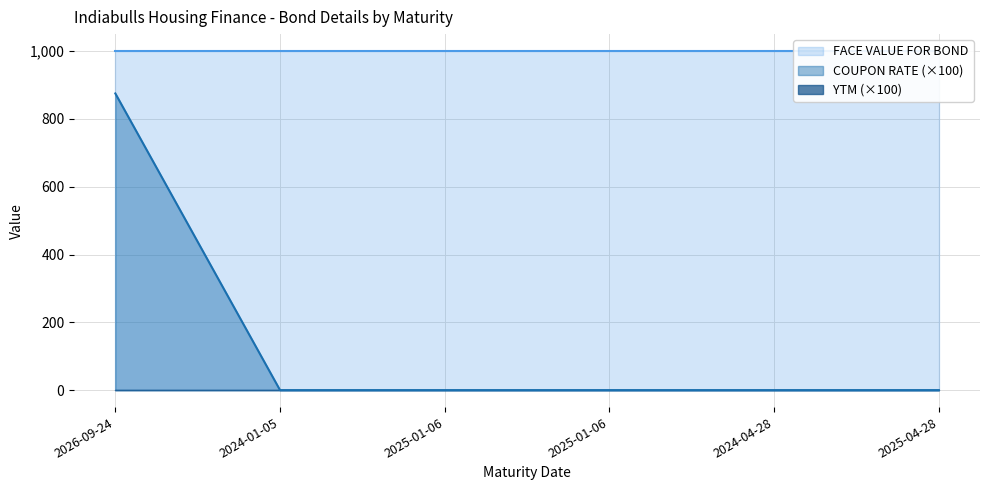

Is it true that COUPON RATE equals 14.8 at 2026-09-24?

False